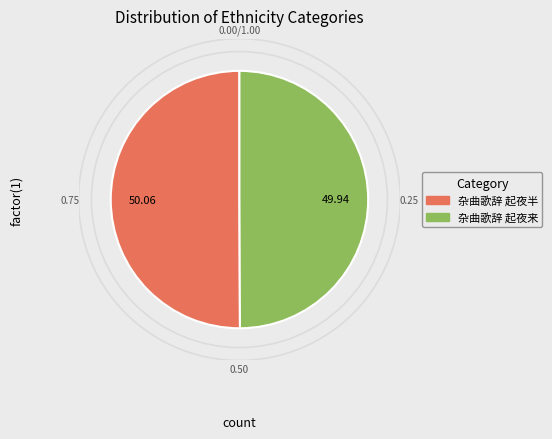

Is the sum of 杂曲歌辞 起夜半 and 杂曲歌辞 起夜来 greater than half?

Yes